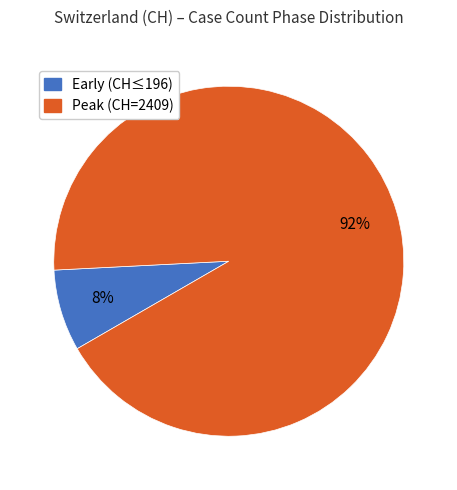

To the nearest percent, what is the average slice percentage?

50%